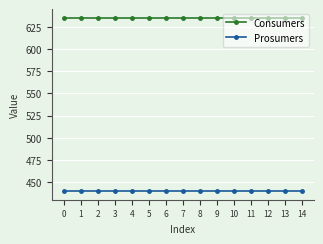

What is the difference between the highest and lowest values at 2?

195